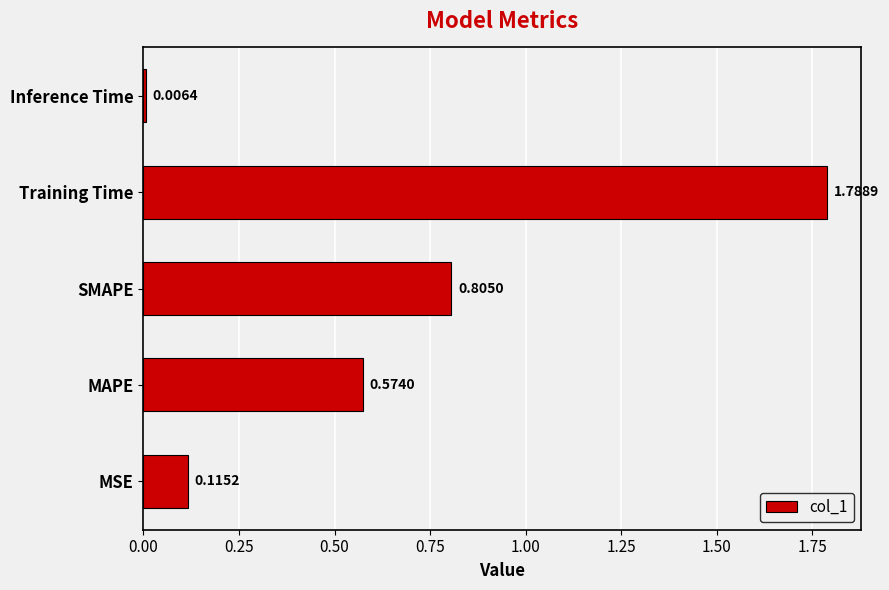

Rank the categories by value from highest to lowest.

Training Time, SMAPE, MAPE, MSE, Inference Time